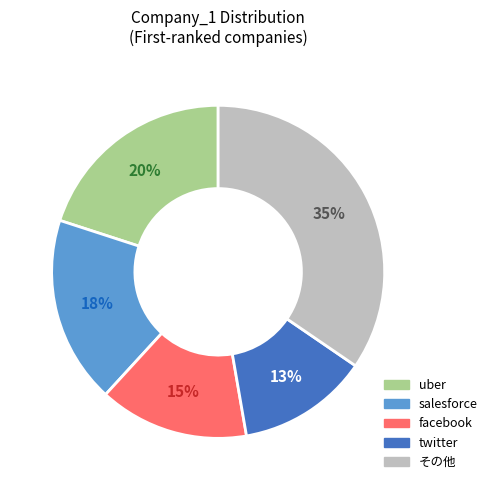

Is uber the majority of the pie?

No